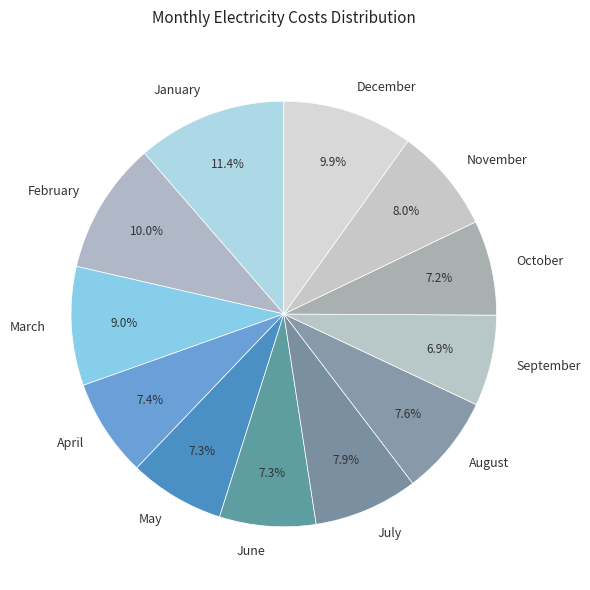

To the nearest percent, what portion does November represent?

8%